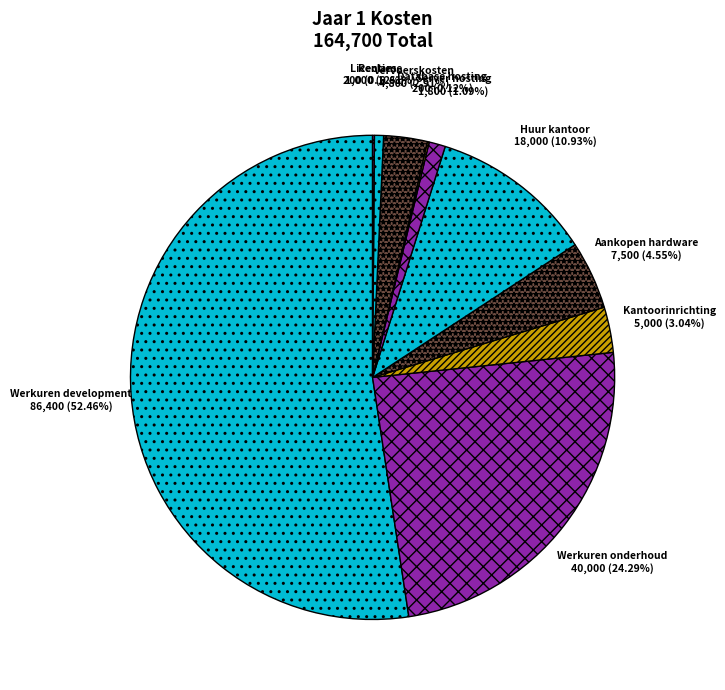

What is the change in value from Huur kantoor to Vervoerskosten?

-13200